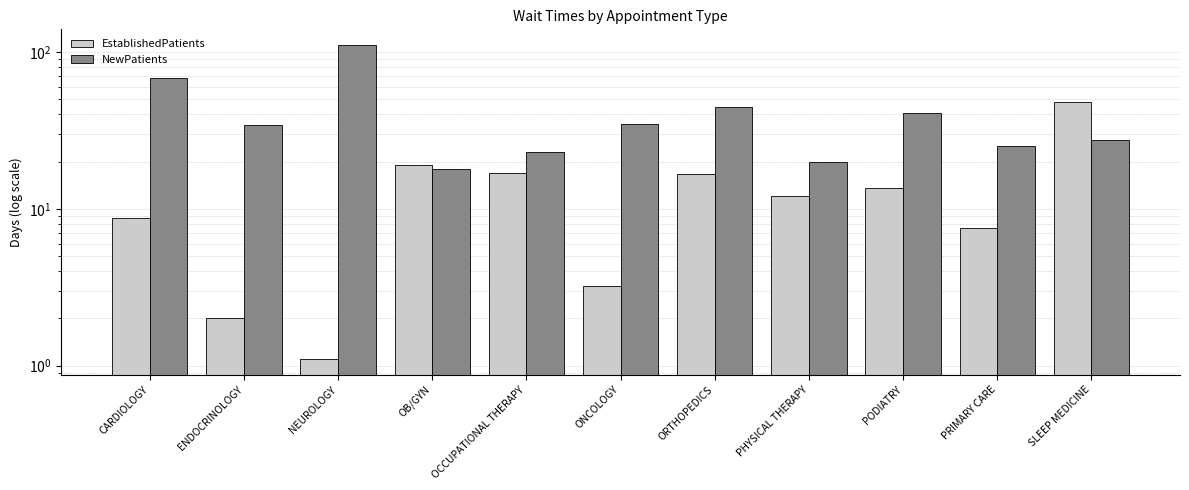

Reading left to right, extract all data points from this chart.

EstablishedPatients: 8.8	2.0	1.1	19.0	17.0	3.2	16.6	12.0	13.6	7.6	48.1
NewPatients: 68.4	34.3	111.0	18.0	23.0	35.0	44.7	20.0	40.9	25.3	27.6